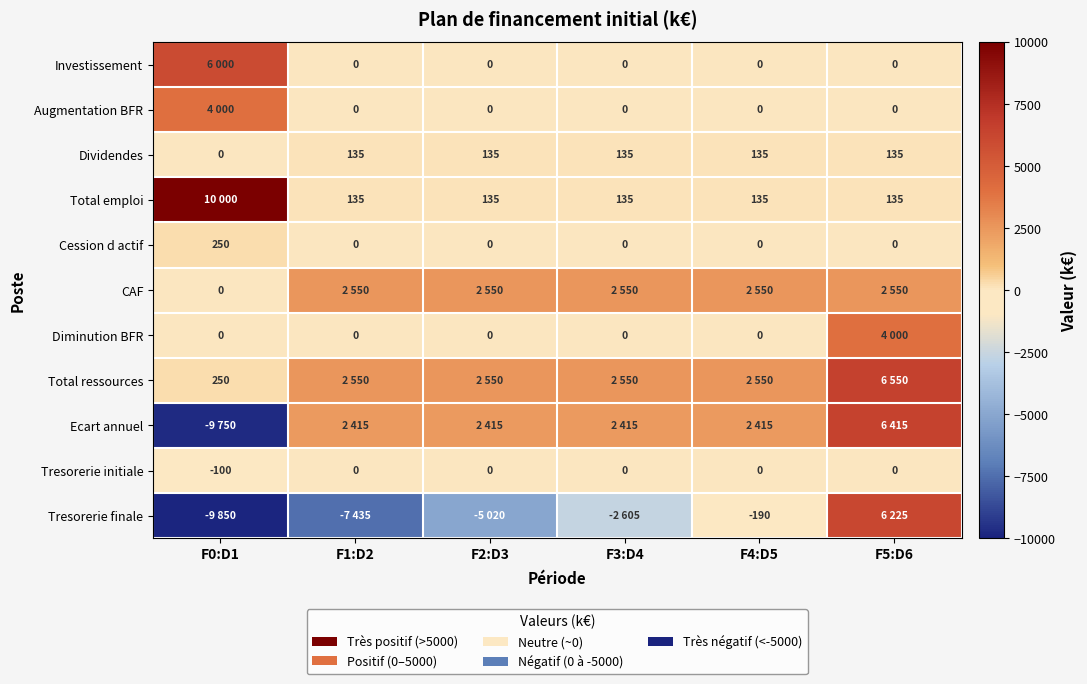

The Tresorerie initiale series shows 0 at F3:D4. True or false?

True